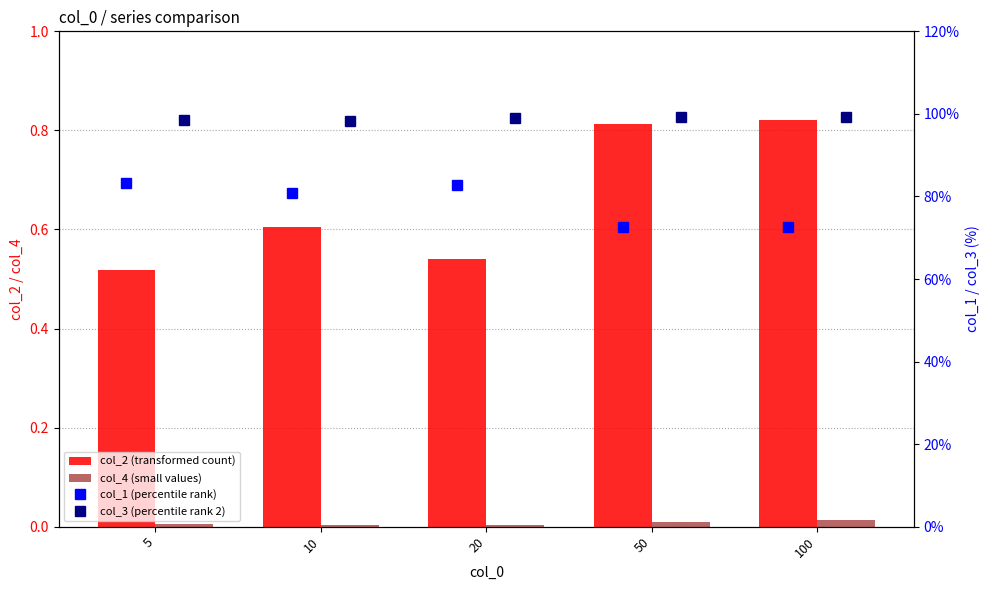

What is the difference between the second highest and minimum values in the col_2 (transformed count) series?

0.3